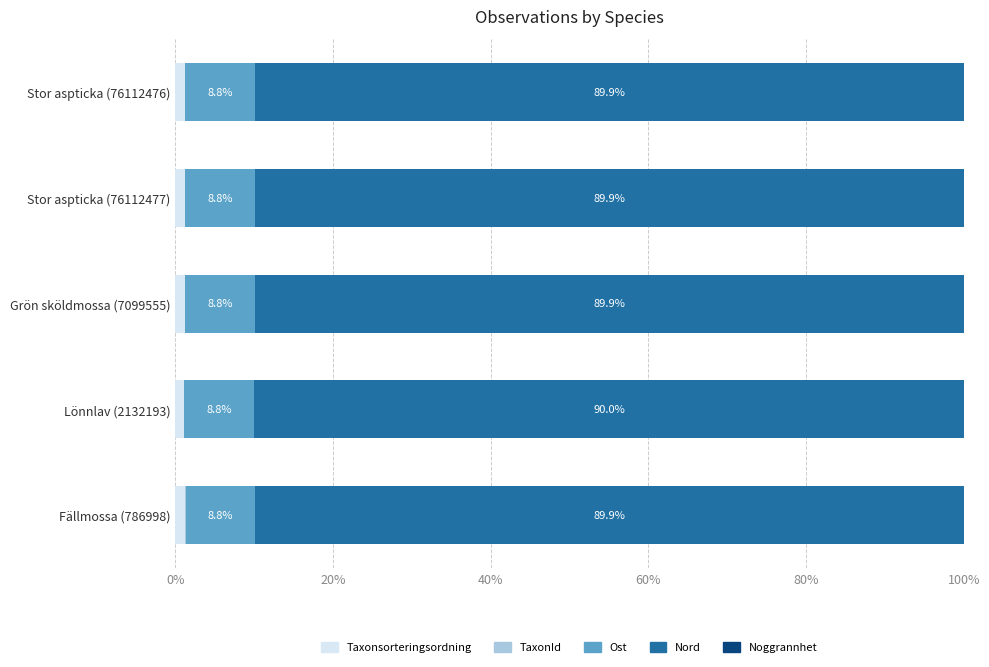

The Taxonsorteringsordning series shows 1.3 at Grön sköldmossa (7099555). True or false?

True